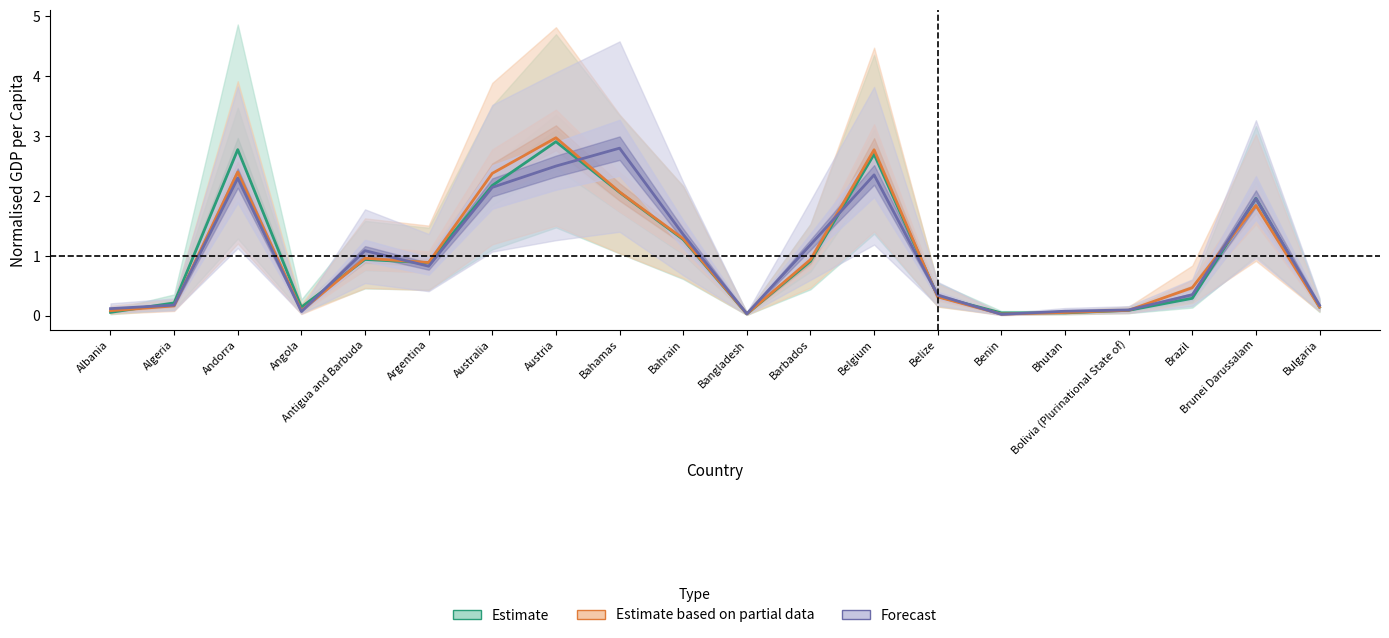

What is the total value across all series at Andorra?

7.5